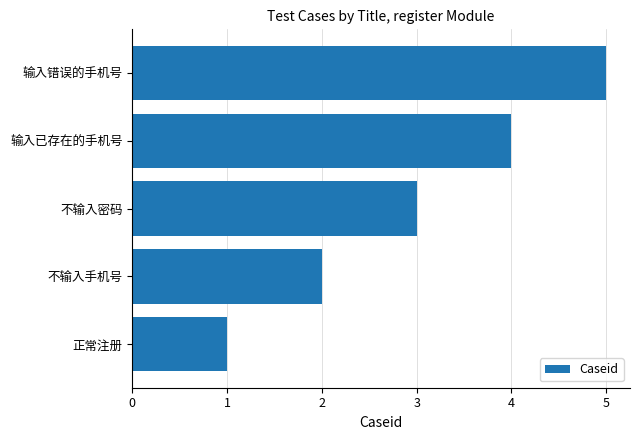

What is the sum of all values?

15